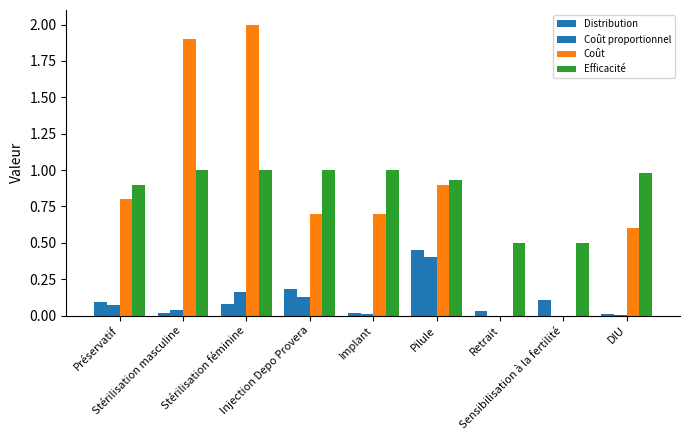

Reading left to right, what are all the values shown in this chart?

Distribution: 0.1	0.0	0.1	0.2	0.0	0.5	0.0	0.1	0.0
Coût proportionnel: 0.1	0.0	0.2	0.1	0.0	0.4	0.0	0.0	0.0
Coût: 0.8	1.9	2.0	0.7	0.7	0.9	0.0	0.0	0.6
Efficacité: 0.9	1.0	1.0	1.0	1.0	0.9	0.5	0.5	1.0